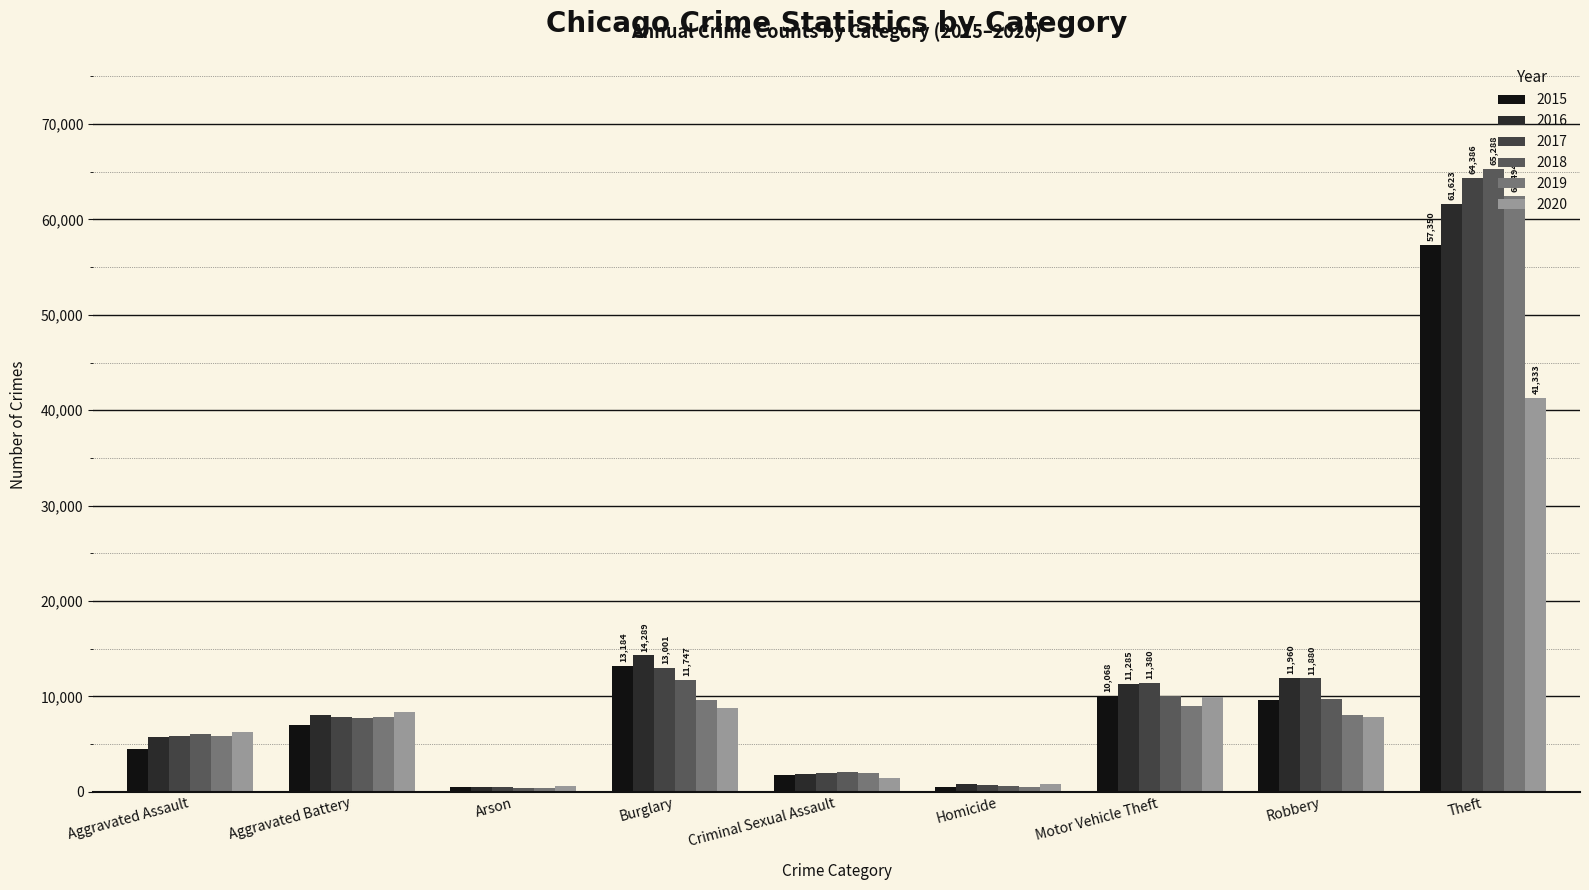

What is the difference between the highest and lowest values at Arson?

215